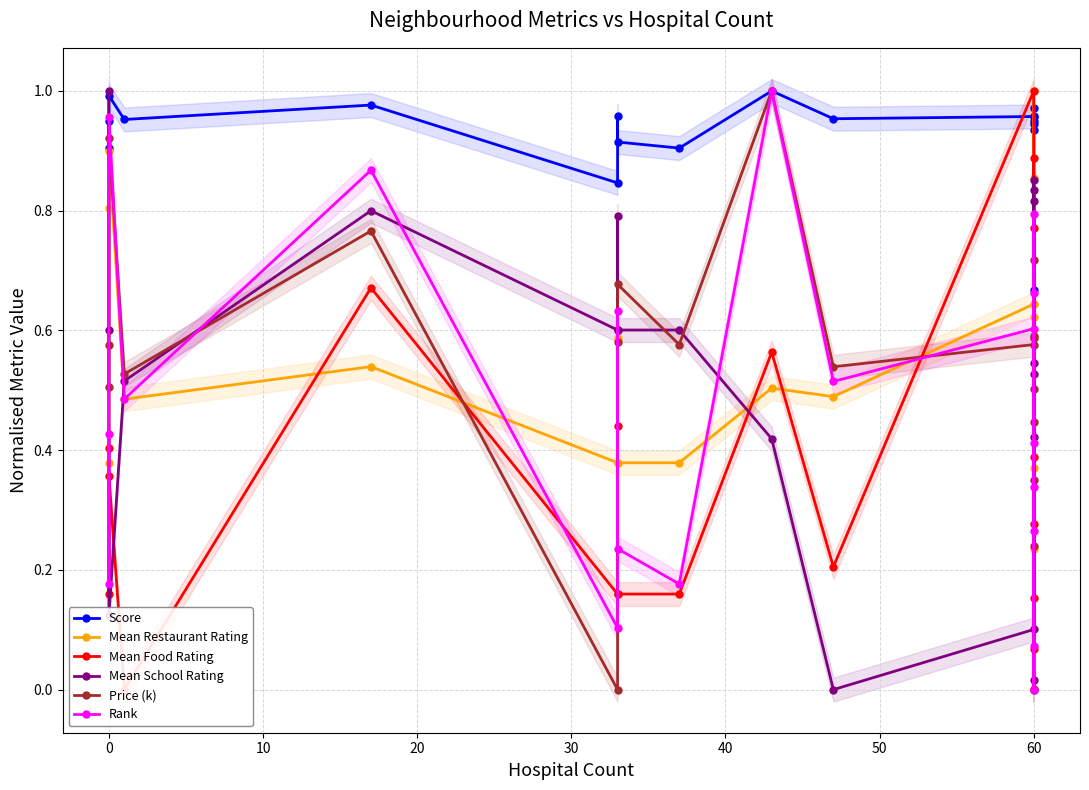

True or false: Price (k) and Rank cross at least once.

True